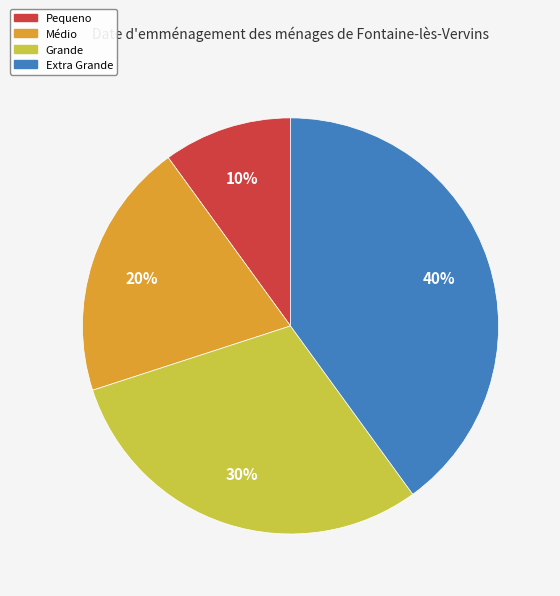

How many slices are in this pie chart?

4